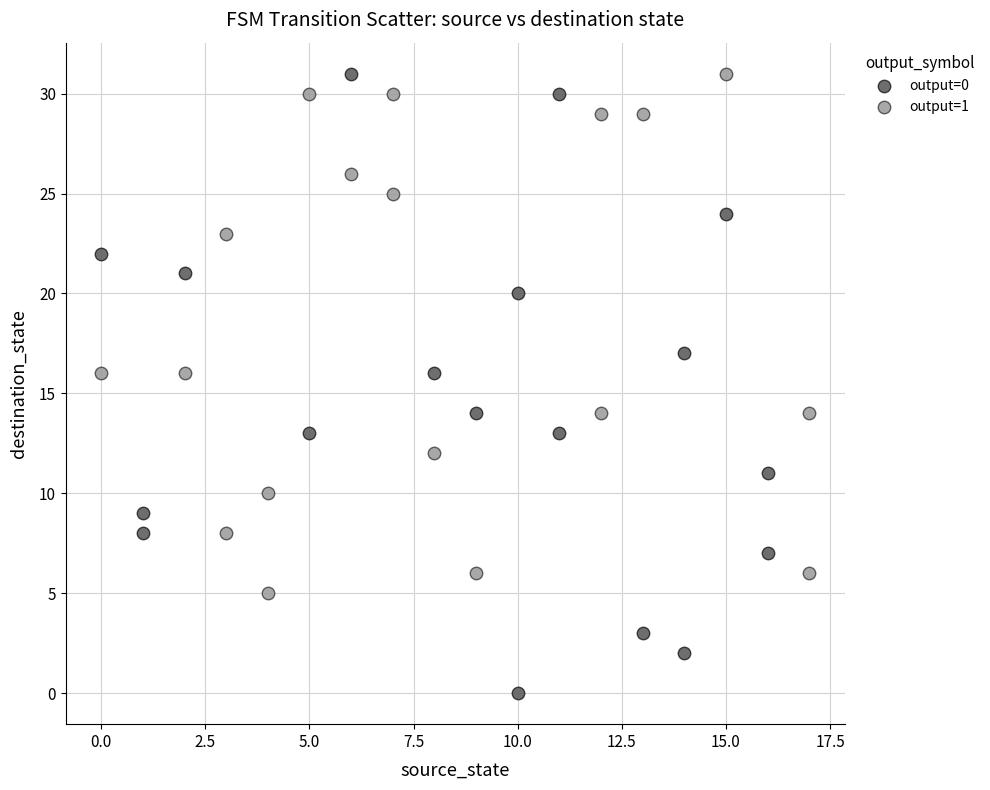

Which series has the largest Y range (max minus min)?

output=0